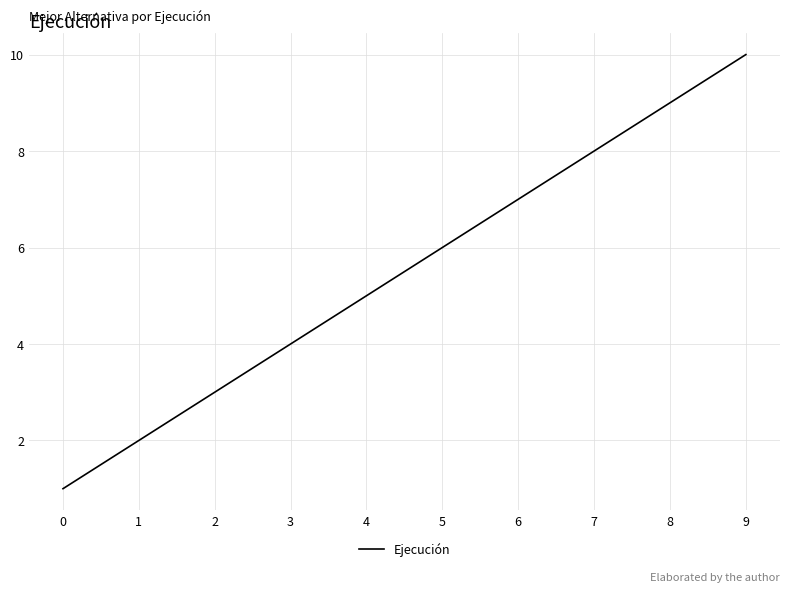

Rank the categories by value from highest to lowest.

9, 8, 7, 6, 5, 4, 3, 2, 1, 0